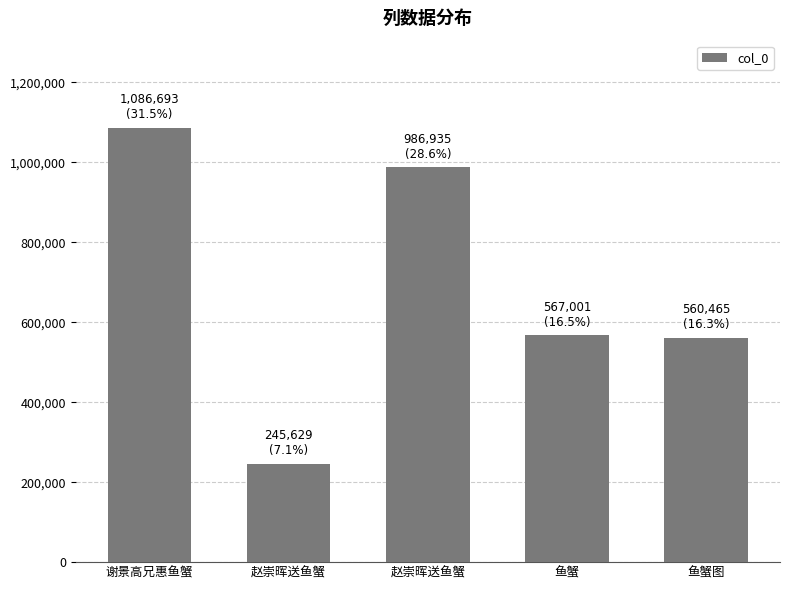

The chart shows a value of 567001 at 鱼蟹. True or false?

True